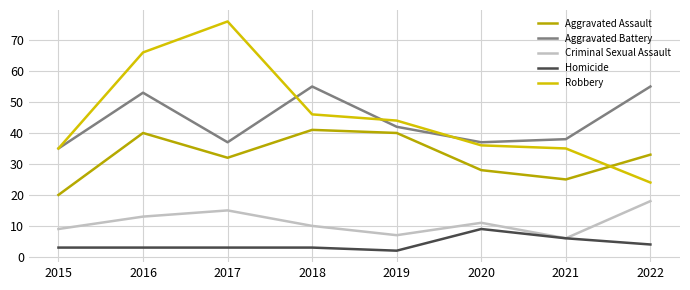

How many times do Aggravated Assault and Robbery cross each other?

1